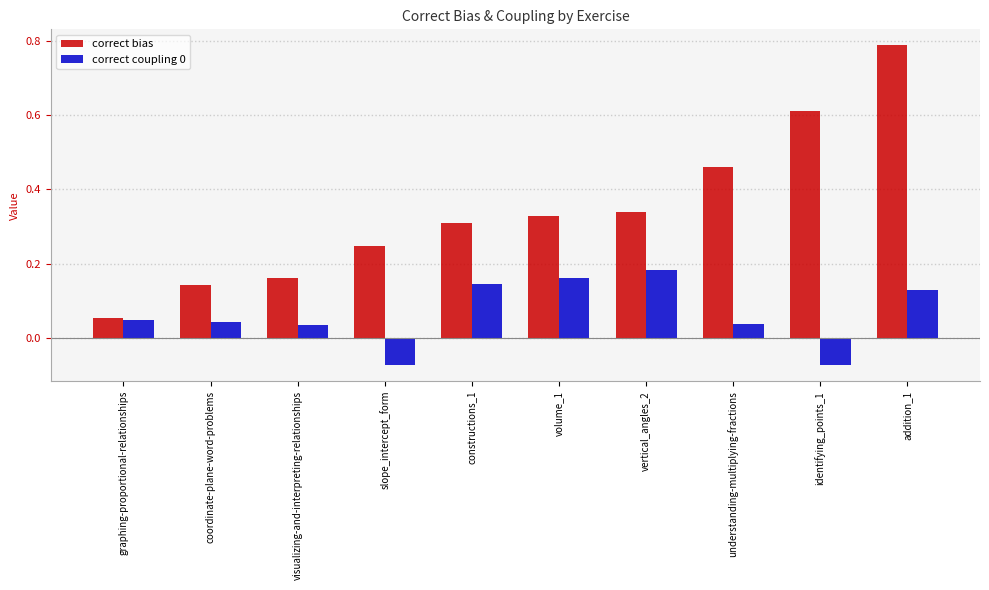

The correct coupling 0 series shows 0.1 at visualizing-and-interpreting-relationships. True or false?

False